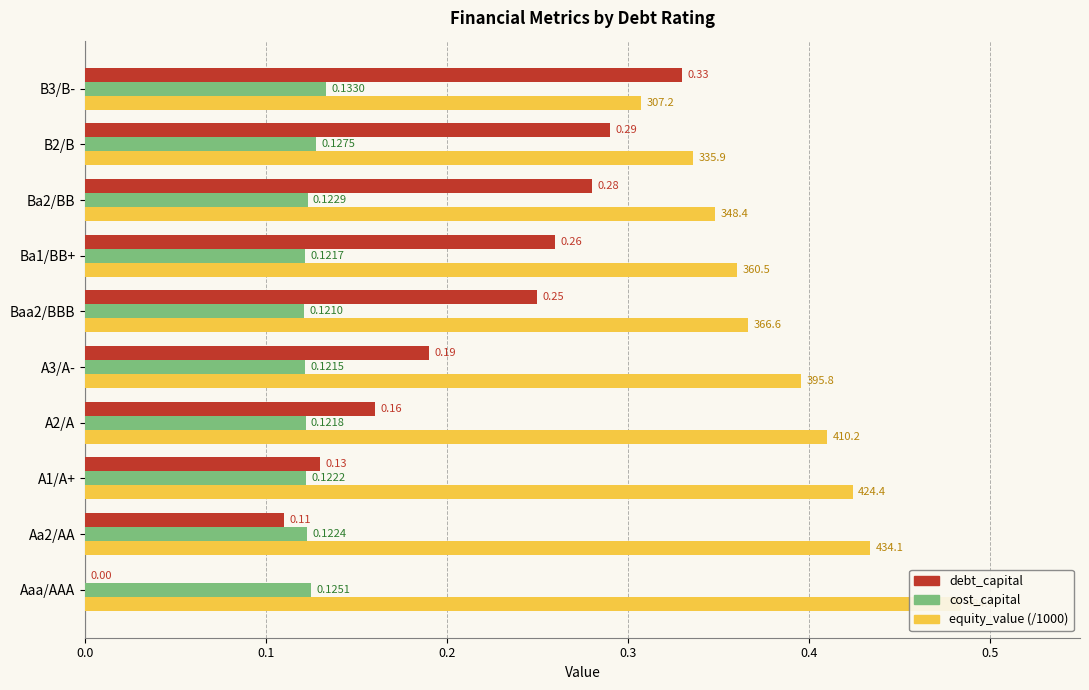

The cost_capital series shows 0.1 at Ba2/BB. True or false?

True